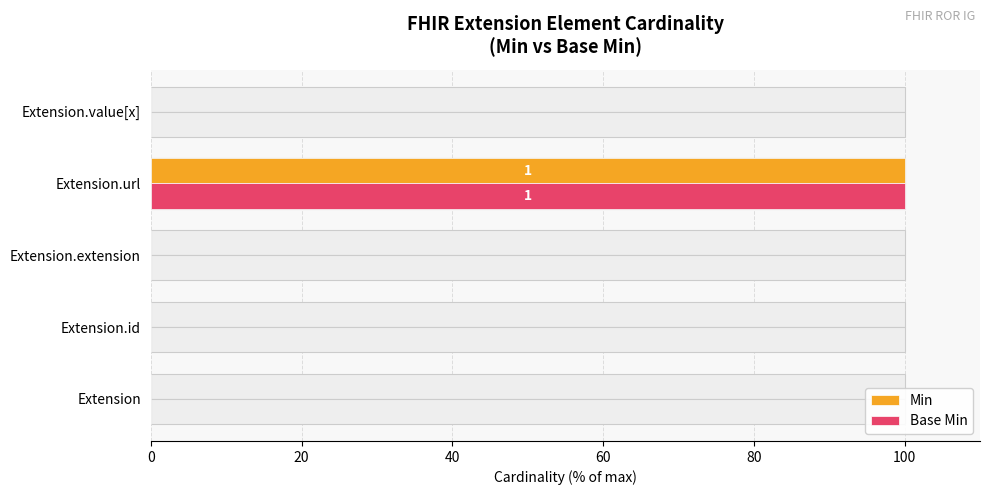

Rank the series by their maximum value, from lowest to highest.

Min, Base Min